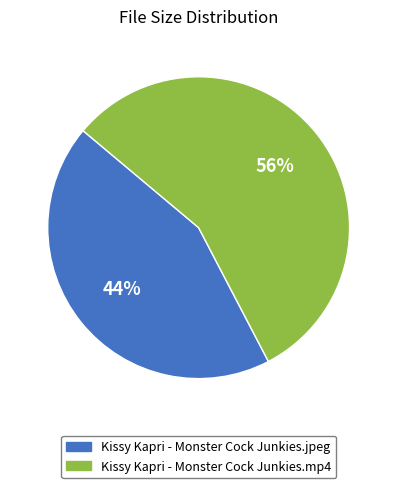

How many segments does this pie chart have?

2